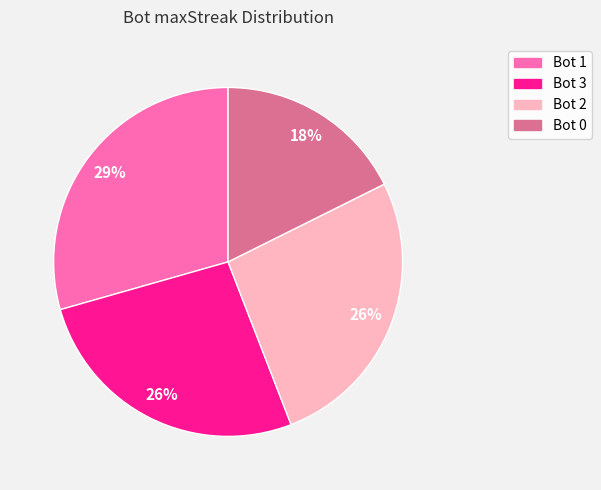

To the nearest percent, what portion does Bot 1 represent?

29%